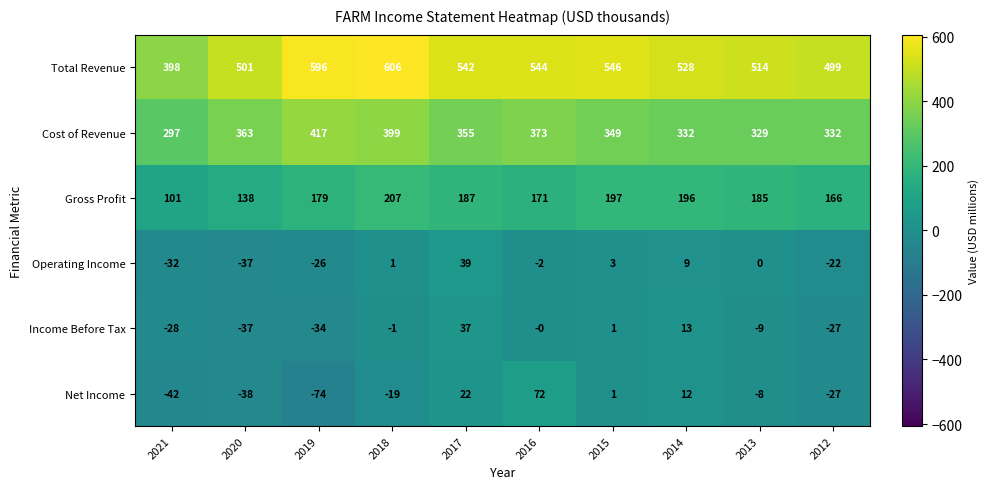

Between 2018 and 2016, which series saw the biggest shift?

Net Income